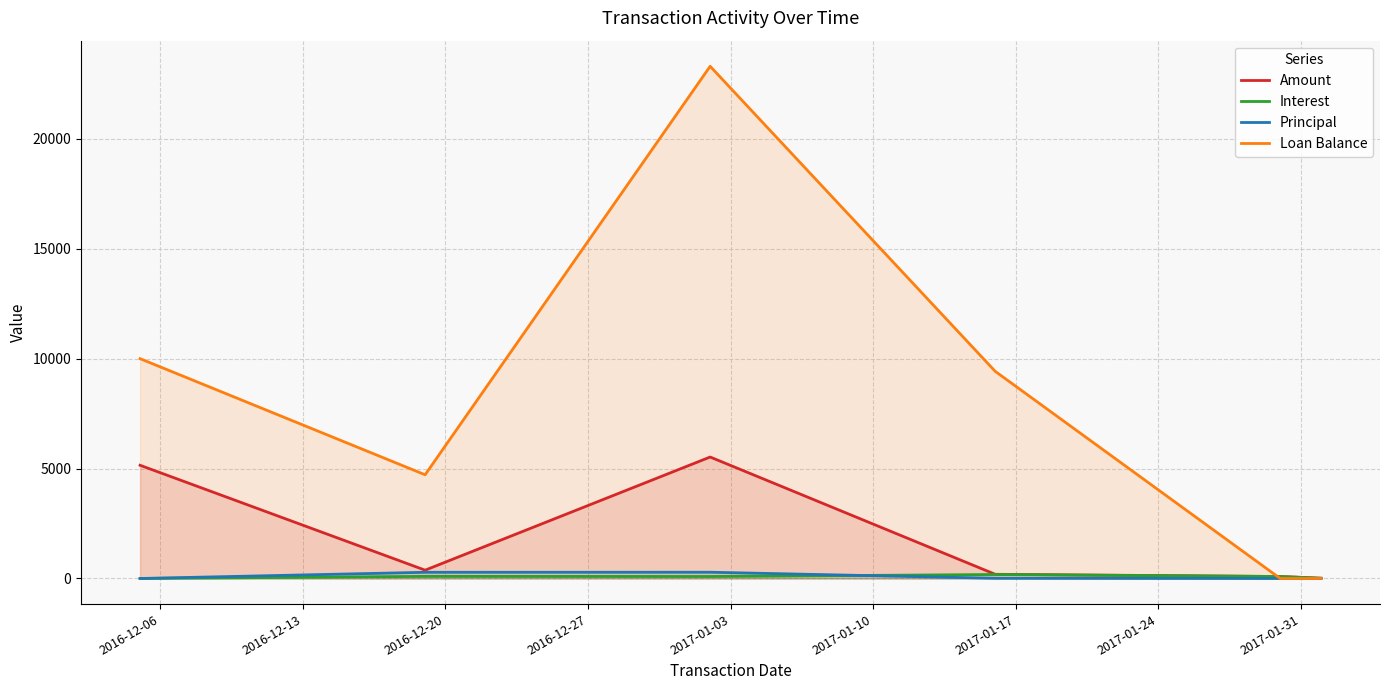

List the series in order of their peak value, highest first.

Loan Balance, Amount, Principal, Interest